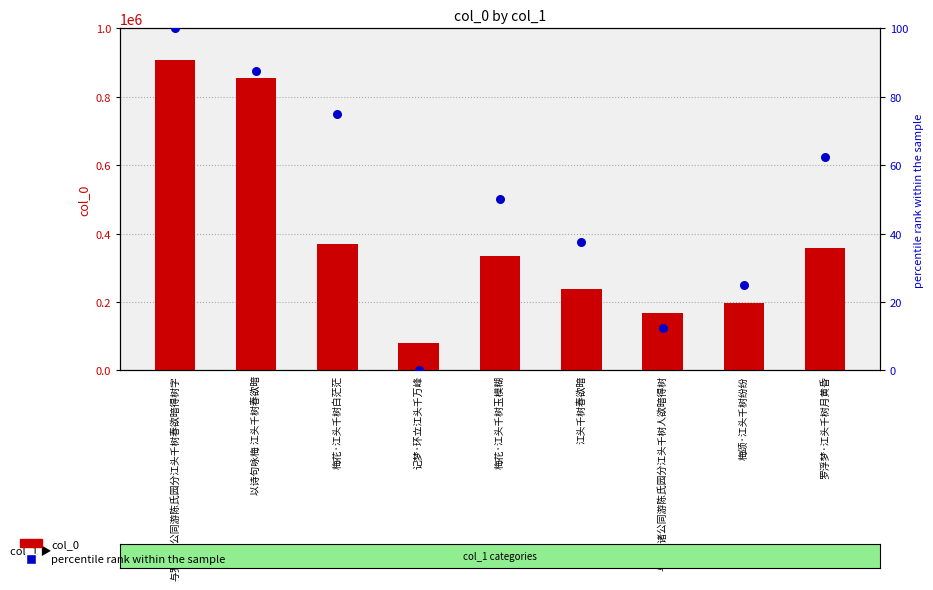

Which series has the widest spread of Y values?

col_0